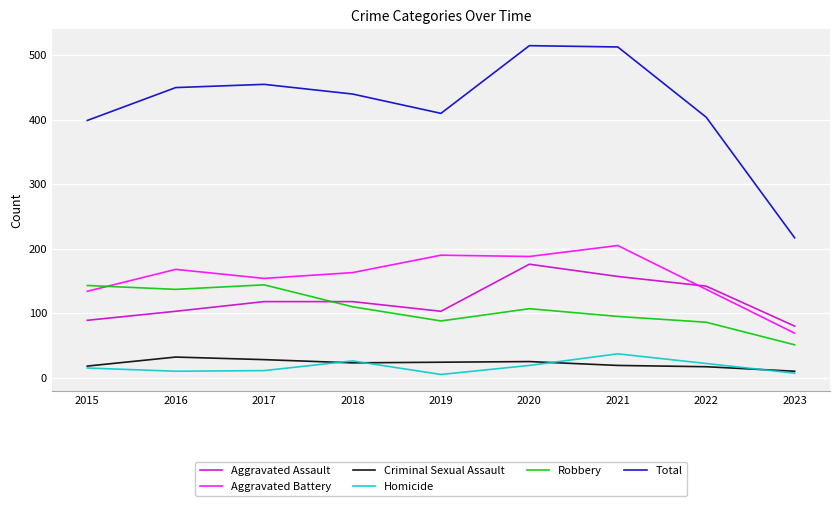

What is the total value across all series at 2015?

798